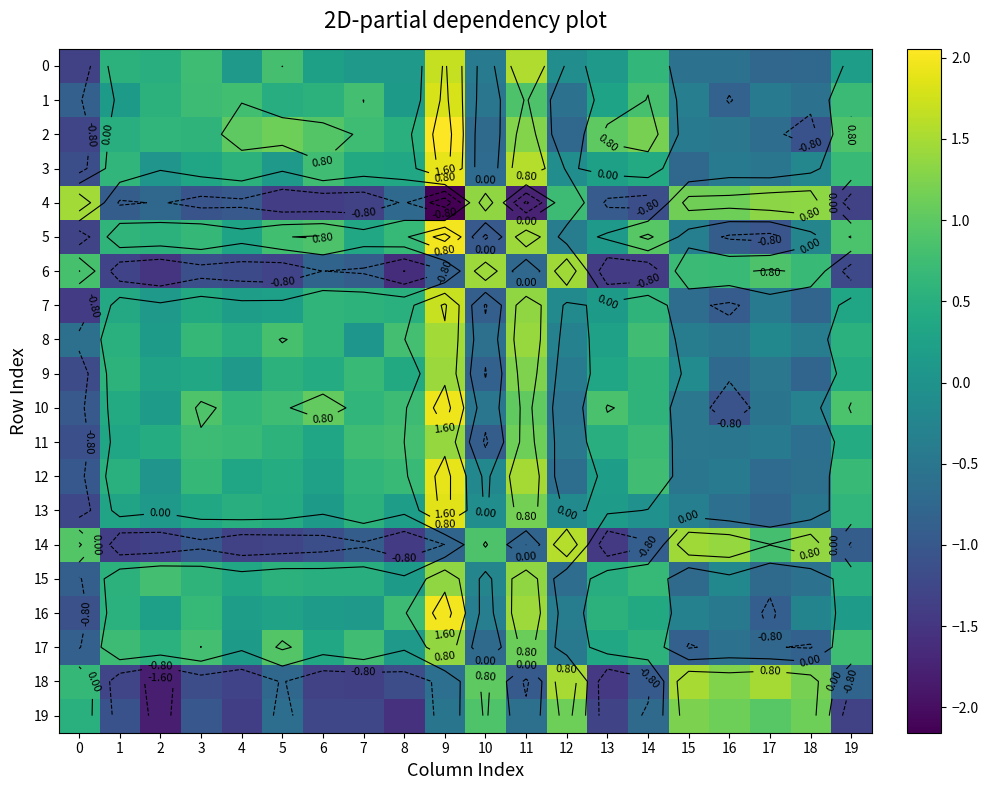

What is the greatest value displayed?

2.1